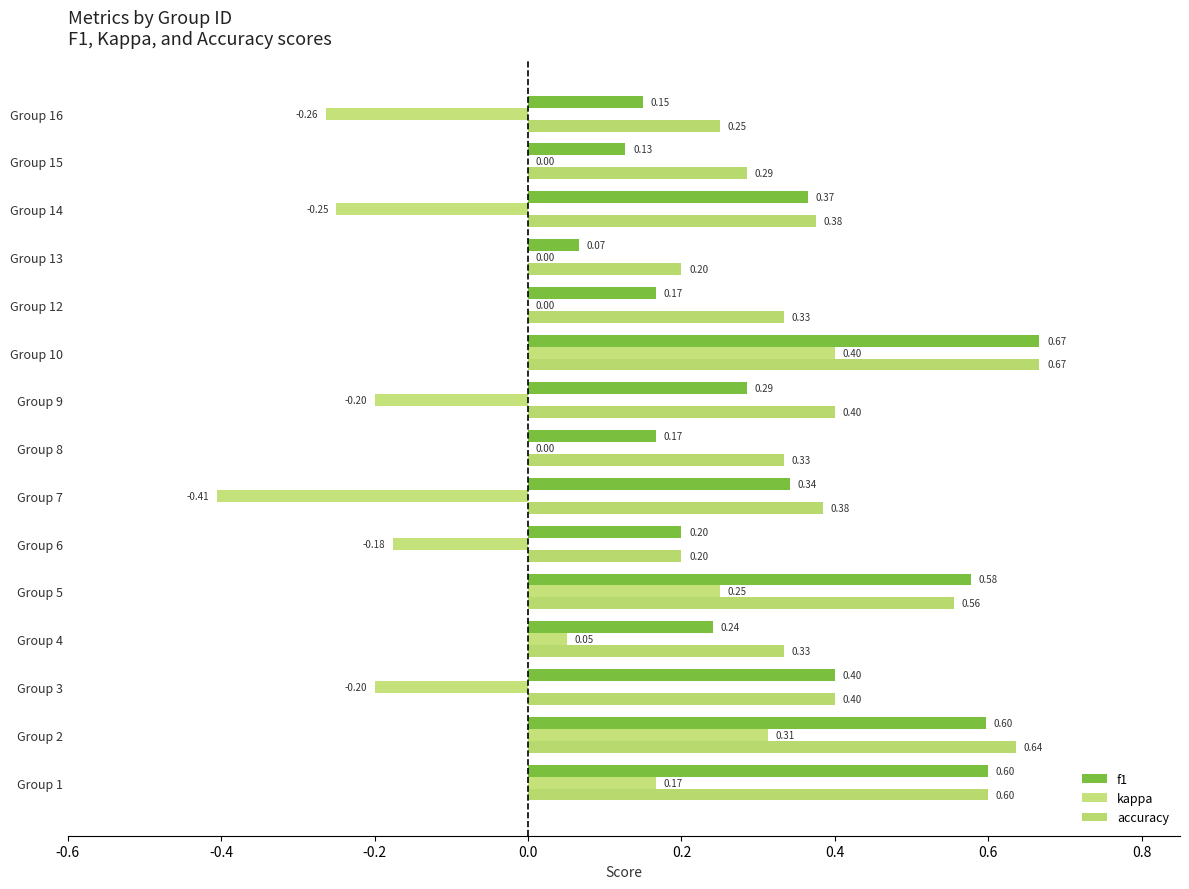

Rank the series by their maximum value, from lowest to highest.

kappa, f1, accuracy